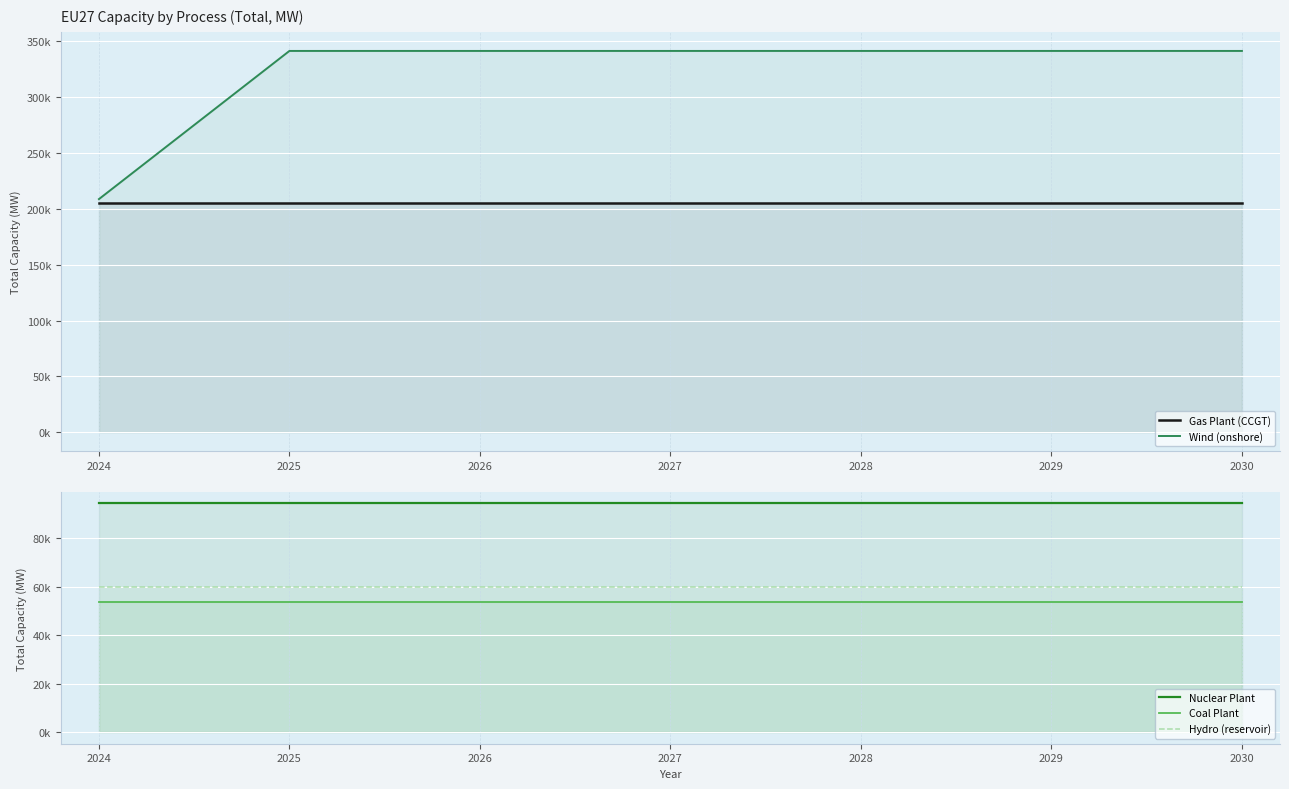

Which has a higher value, 2030 or 2027?

2030